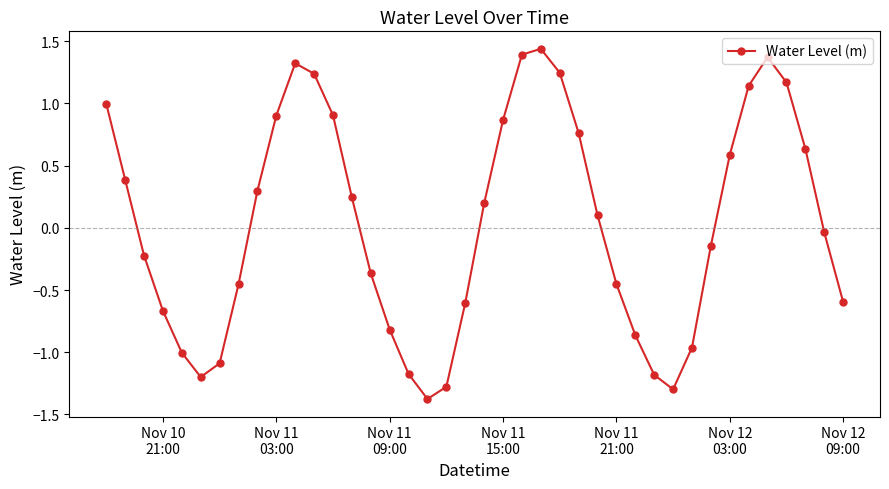

How many points are lower than both their immediate neighbors (excluding endpoints)?

3